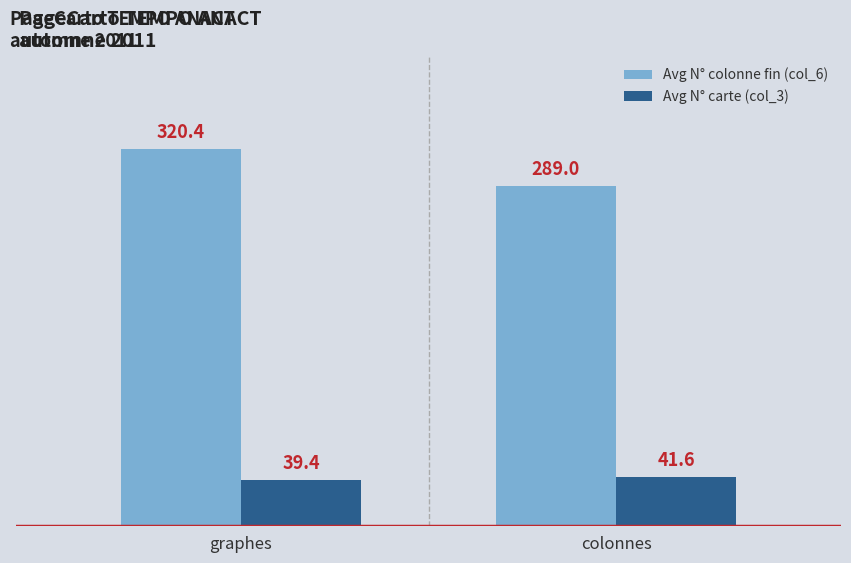

Are the bars grouped side by side (vs. stacked)?

Yes